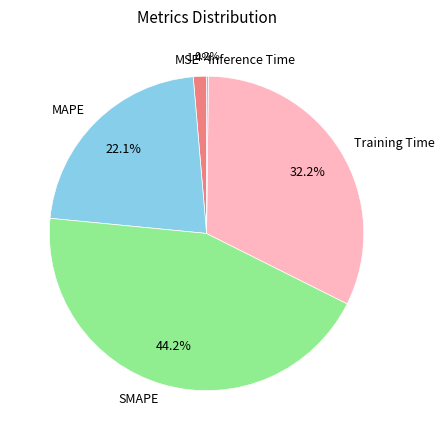

Combined, do Training Time and MSE account for over 50%?

No